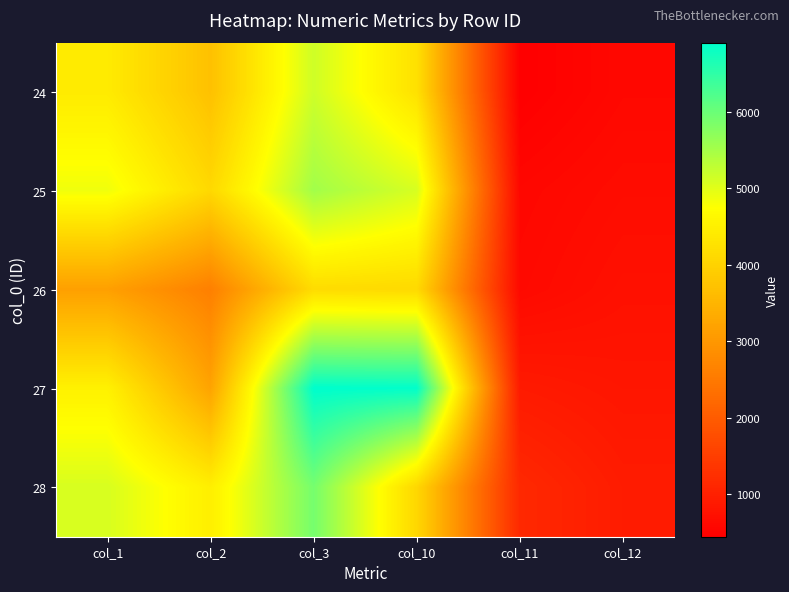

How many categories are shown in the chart?

6